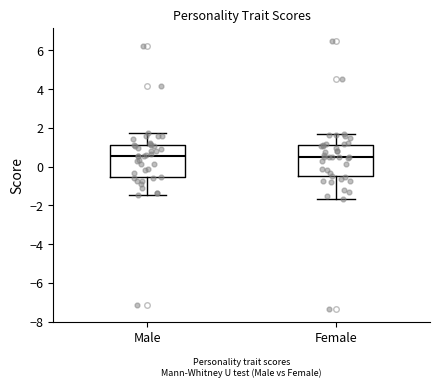

Reading left to right, read every box against the y-axis: the position of its median line, the range the box covers, and the ends of its whiskers. The values are not printed on the chart, so give them approximately, as read against the axis.

Male: median 0.6, box -0.6 to 1.2, whiskers -1.4 to 1.8
Female: median 0.4, box -0.4 to 1.2, whiskers -1.6 to 1.6